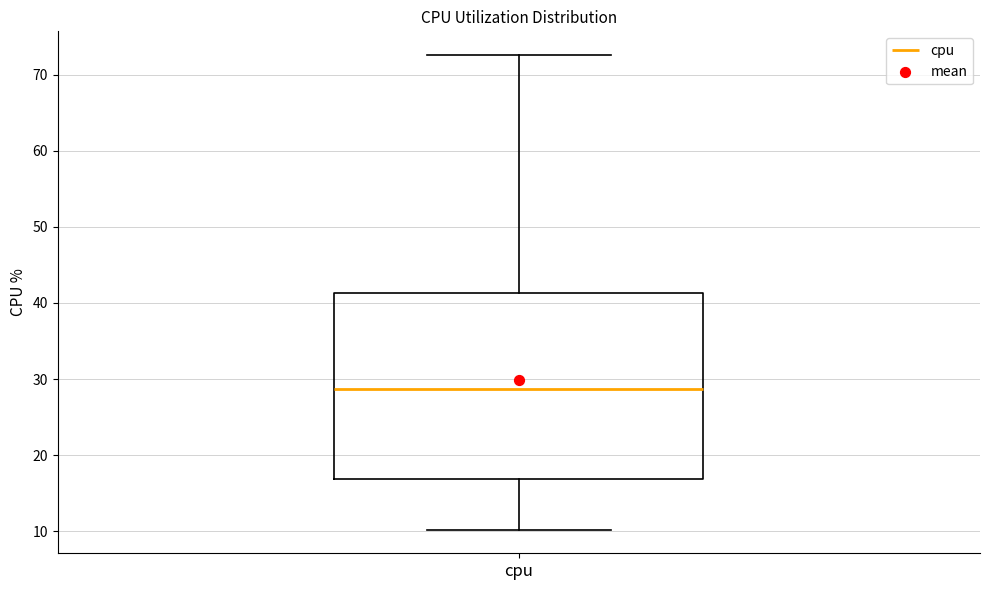

Transcribe this box plot: give where the median line is, the range the box spans, and where the two whiskers end, as read against the y-axis. The values are not printed on the chart, so give them approximately, as read against the axis.

median 29, box 17 to 41, whiskers 10 to 73